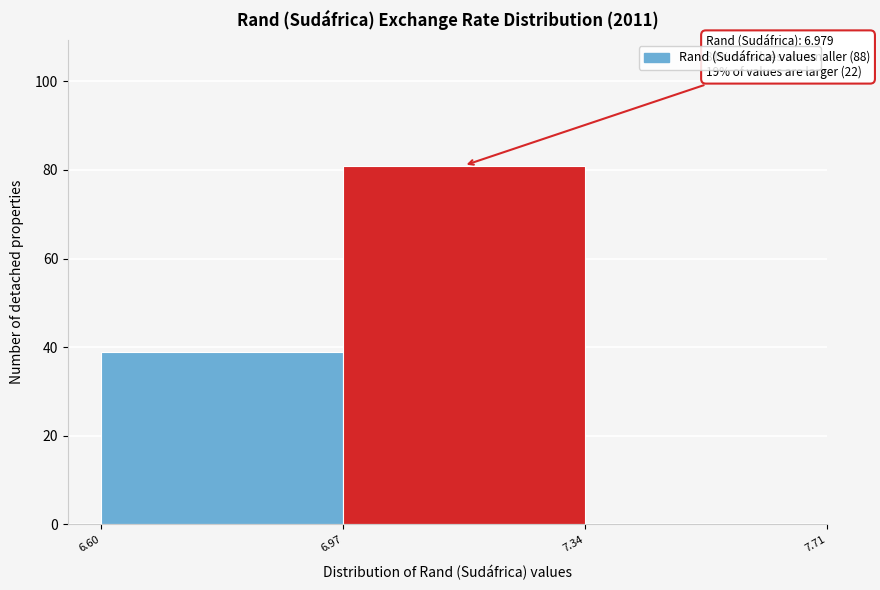

Which range on the x-axis has the tallest bar?

6.97 to 7.34